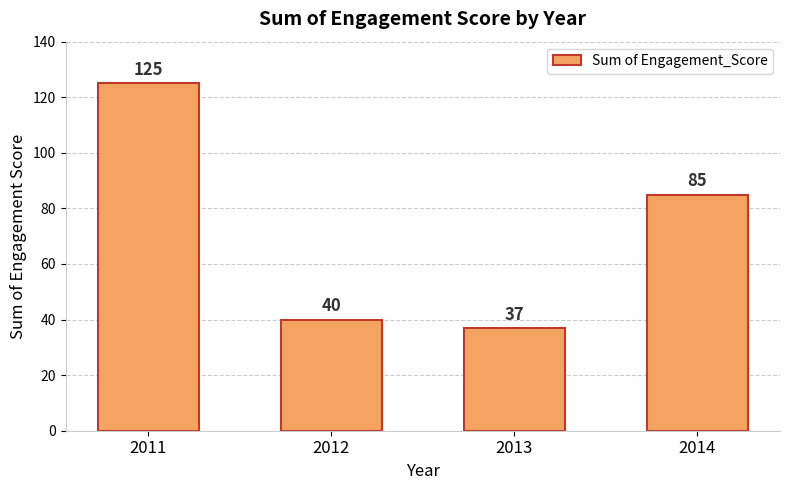

Approximately how many times larger is the value at 2014 compared to 2013?

2.3